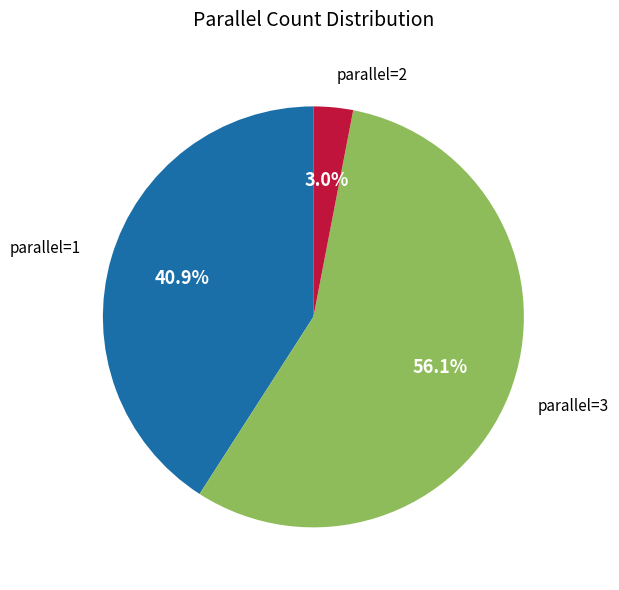

What is the ratio of the value at parallel=1 to the value at parallel=3?

0.7